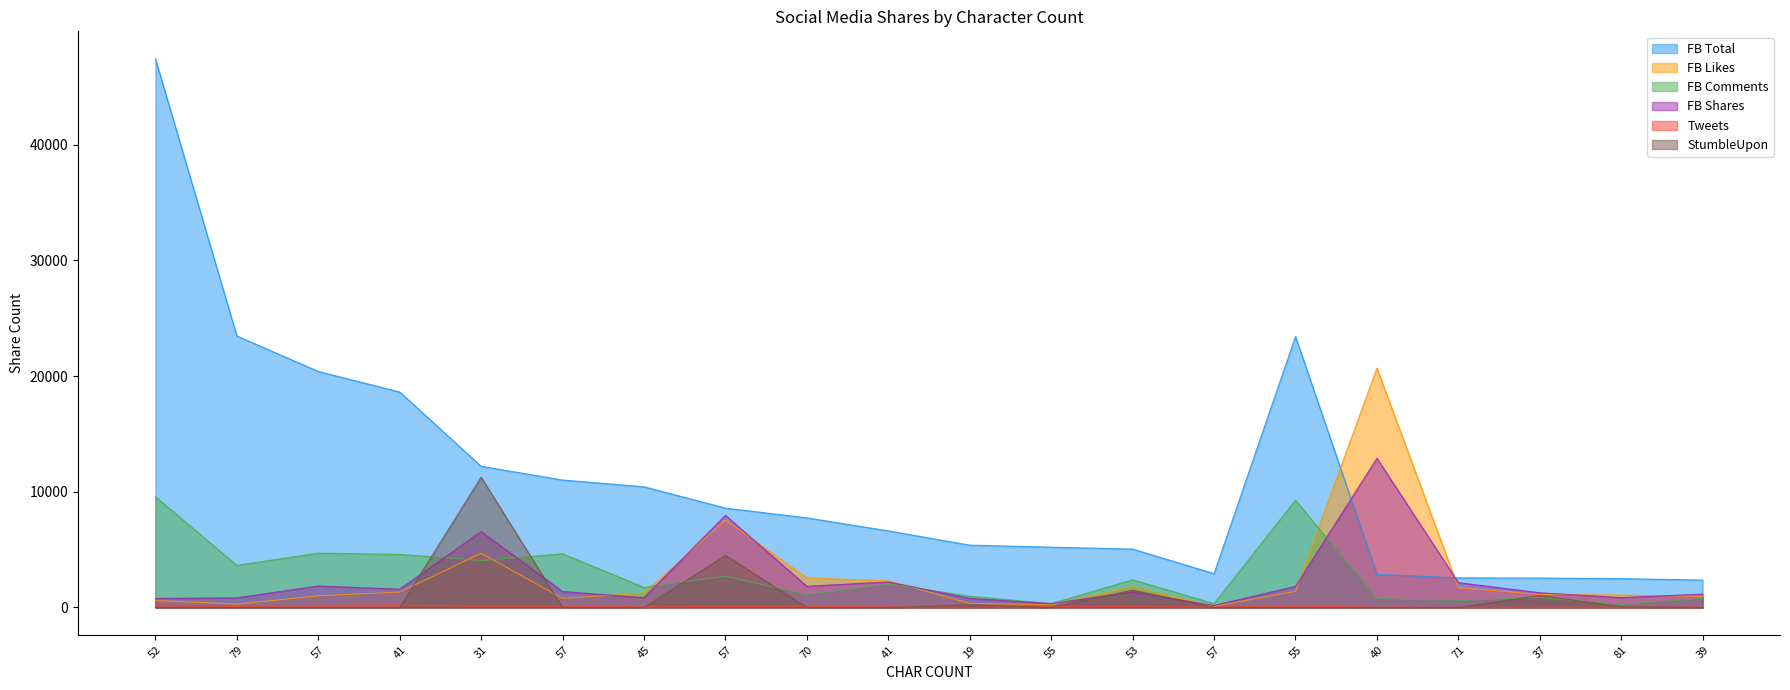

At 31, list the series in order from largest to smallest.

FB Total, StumbleUpon, FB Shares, FB Likes, FB Comments, Tweets